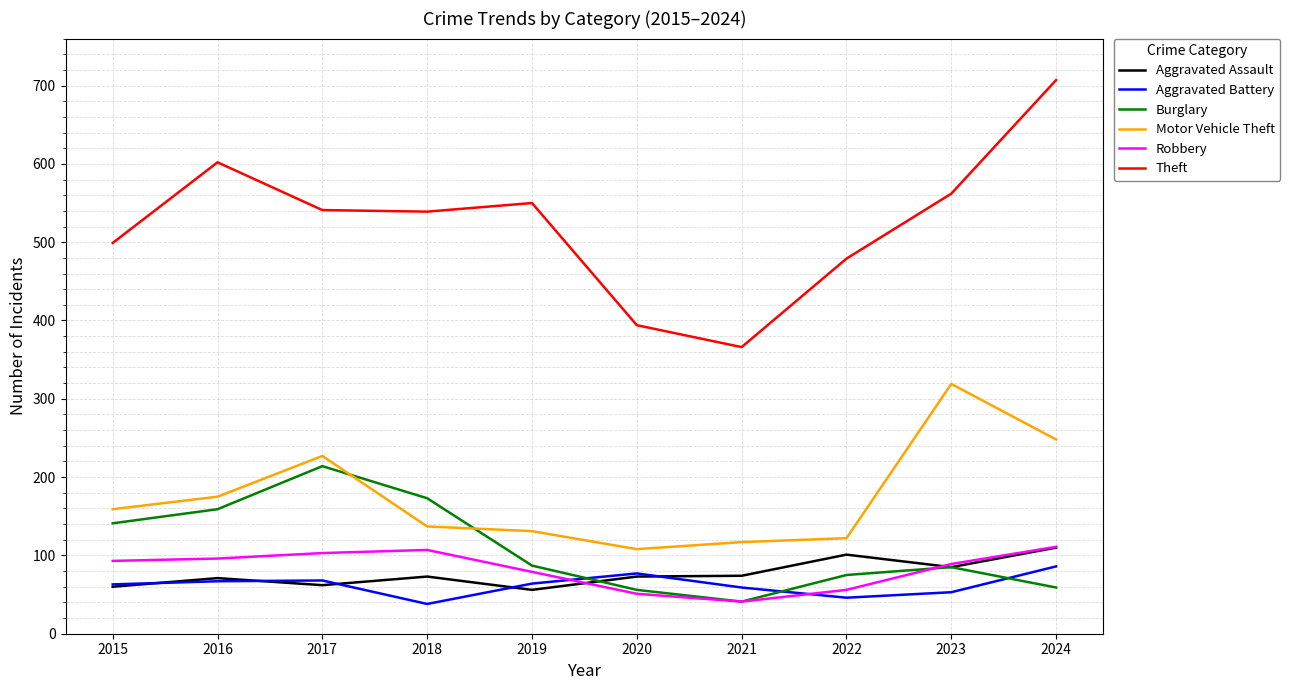

At how many categories does at least one series exceed 413?

8